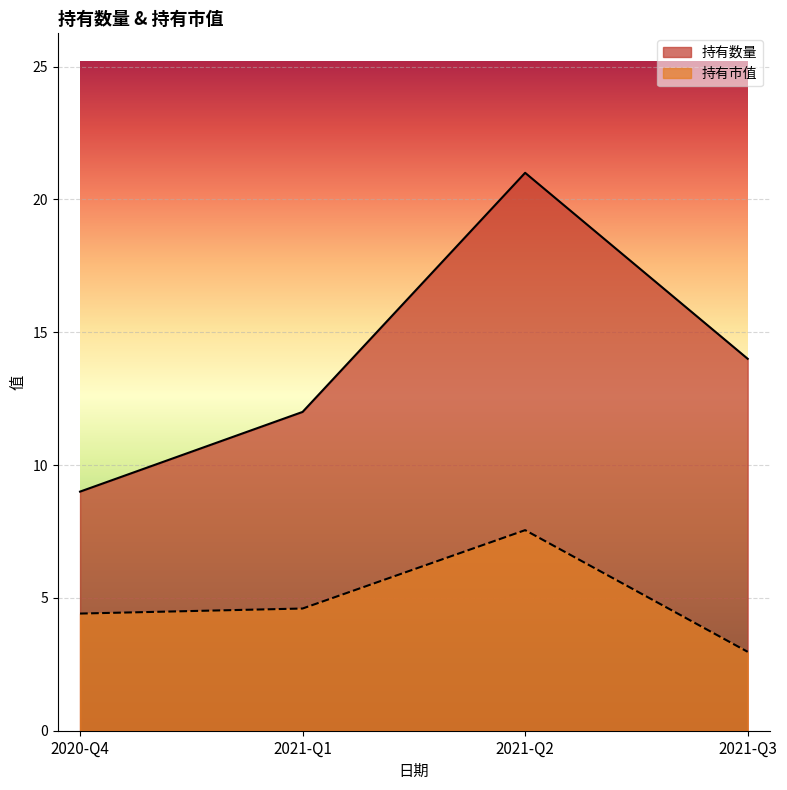

Which has a higher value, 2021-Q3 or 2021-Q1?

2021-Q3